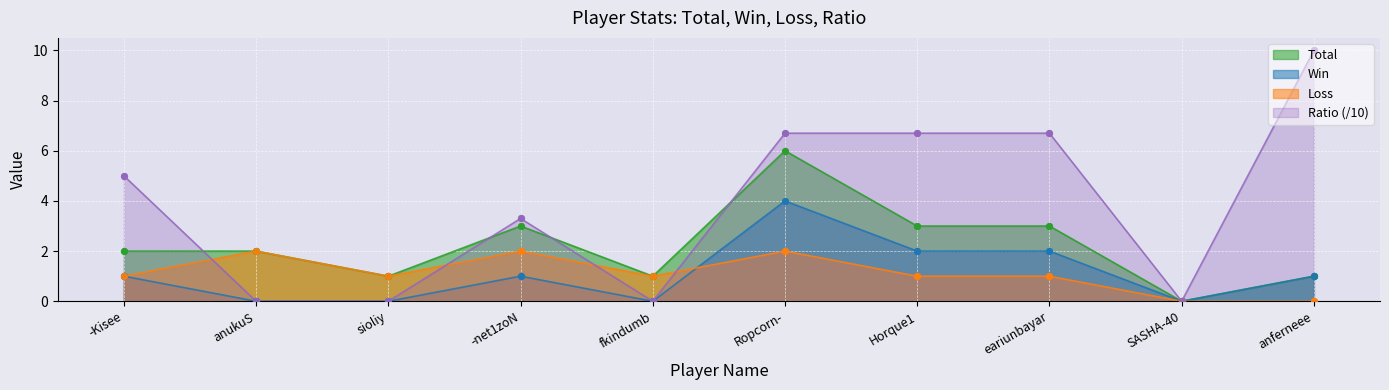

What are all the series names shown in the legend?

Total, Win, Loss, Ratio (/10)